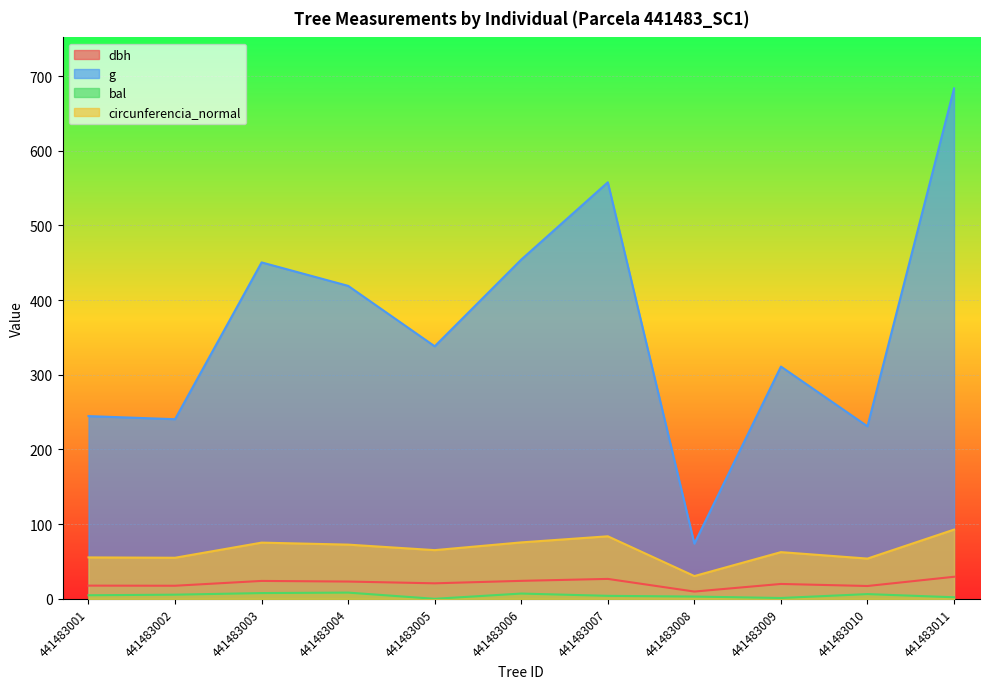

What is the maximum value shown in the chart?

683.5